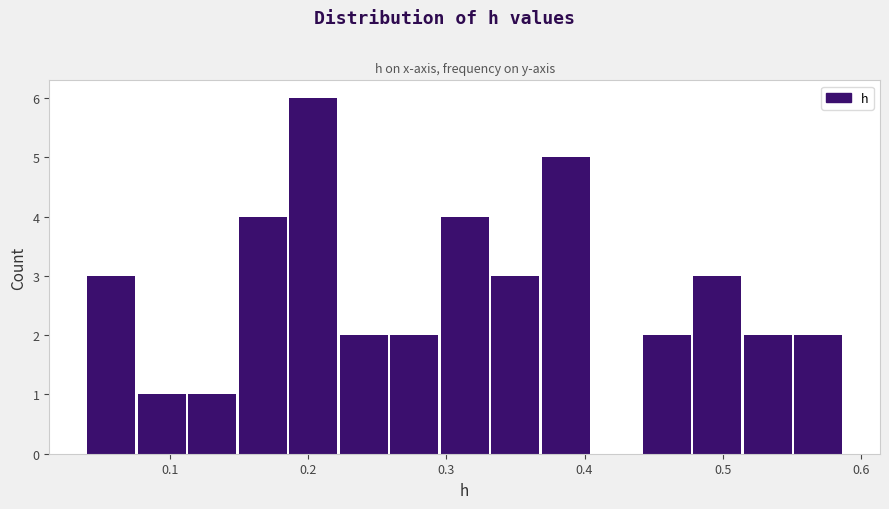

Read against the x-axis, roughly where is the centre of the tallest bar?

0.20